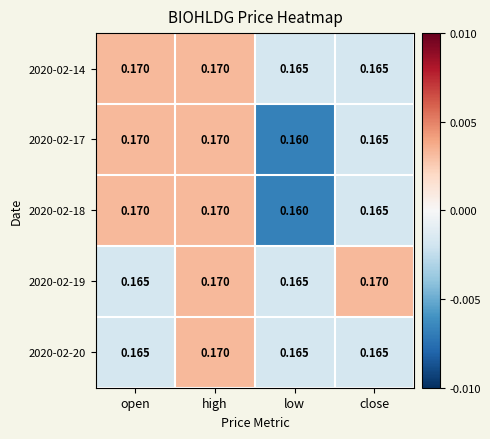

At which label is 2020-02-17 closest to 0?

low